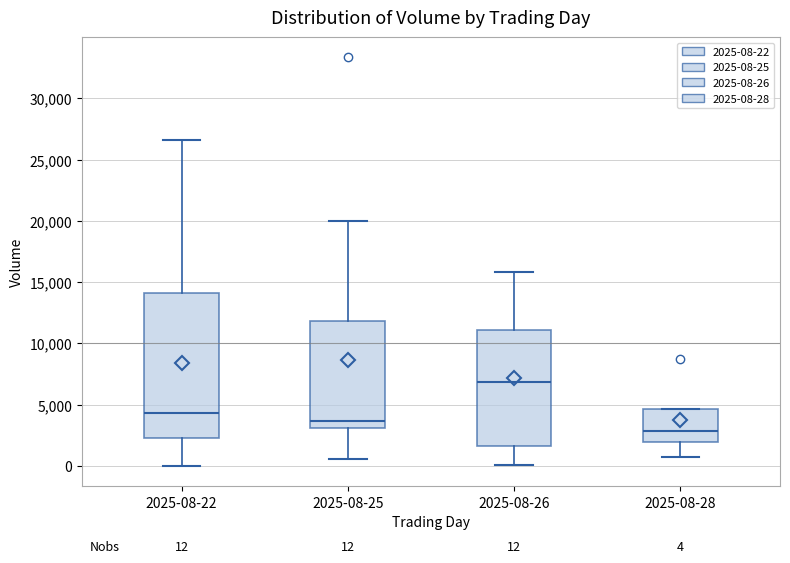

Which box's median line is the lowest?

2025-08-28